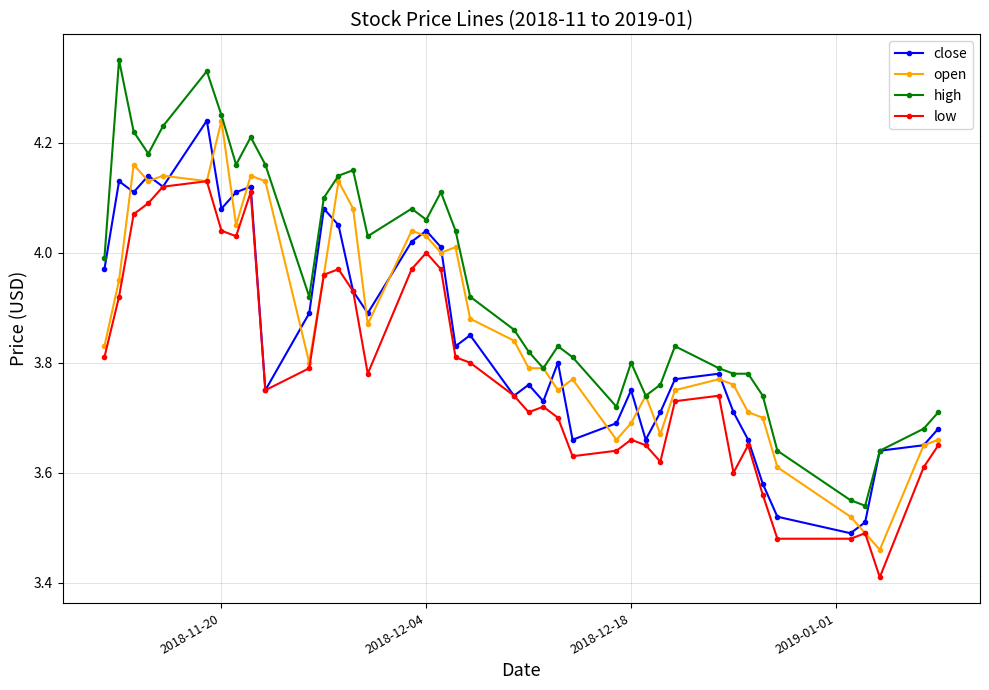

True or false: low and high intersect in this chart.

False